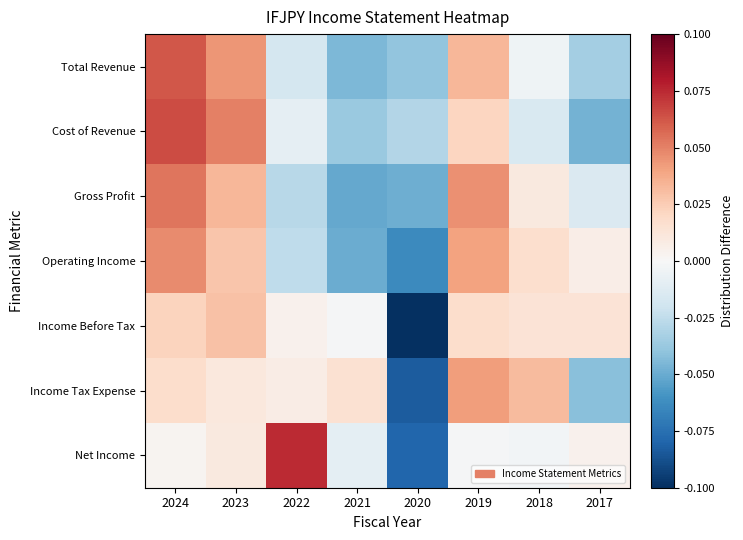

How many series are shown in this chart?

7